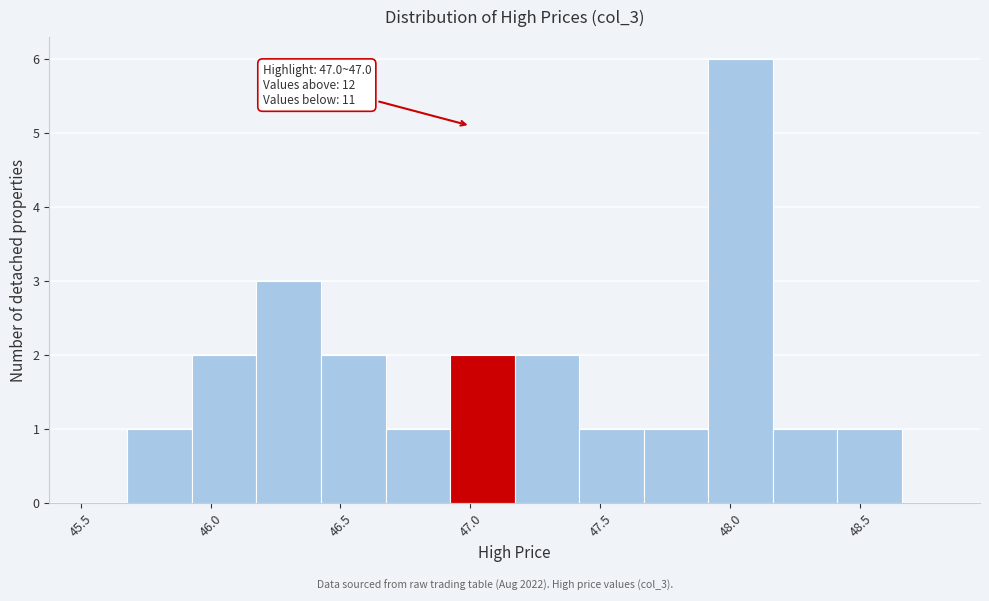

Over which range of the x-axis is the bar tallest?

47.90 to 48.15